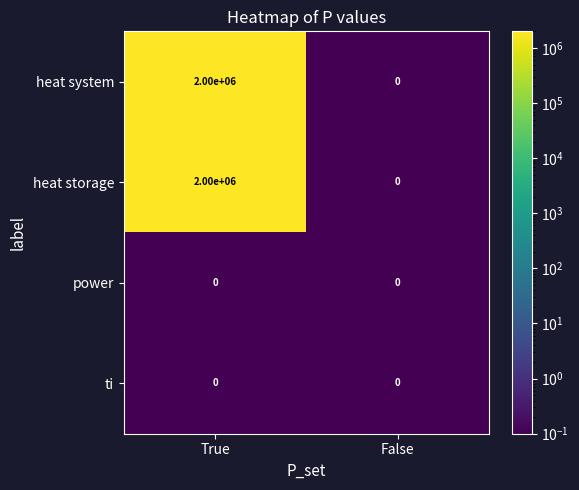

What is the sum of the heat system values at True and False?

2000000